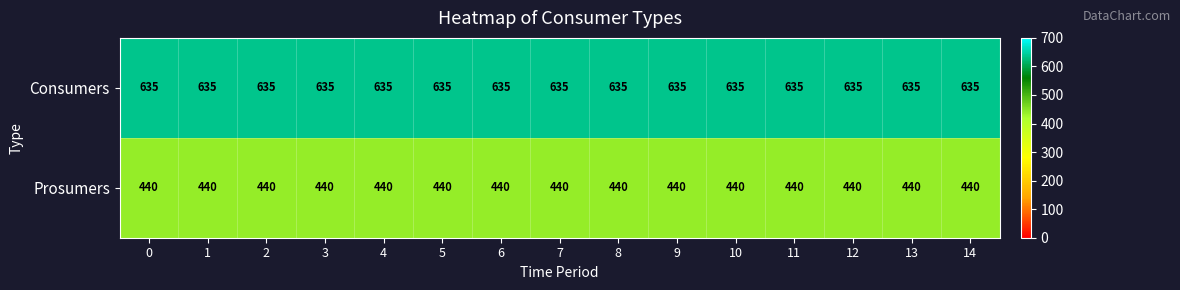

What is the minimum value for Prosumers?

440